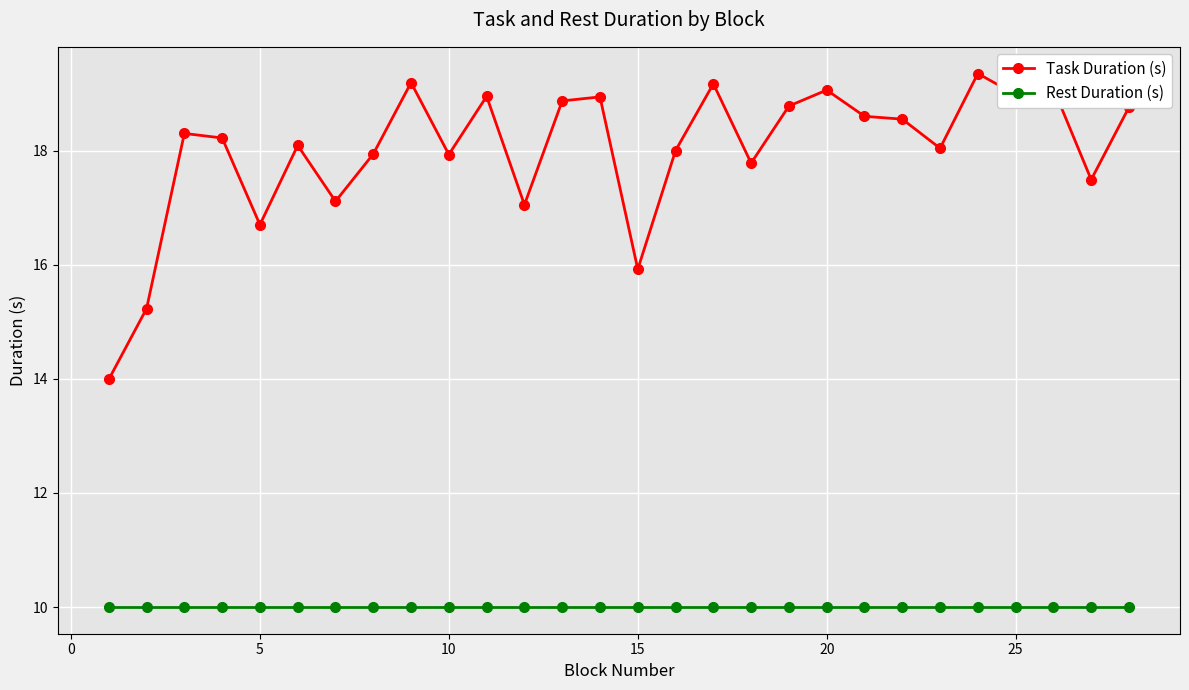

Rank the series by their average value, from lowest to highest.

Rest Duration (s), Task Duration (s)